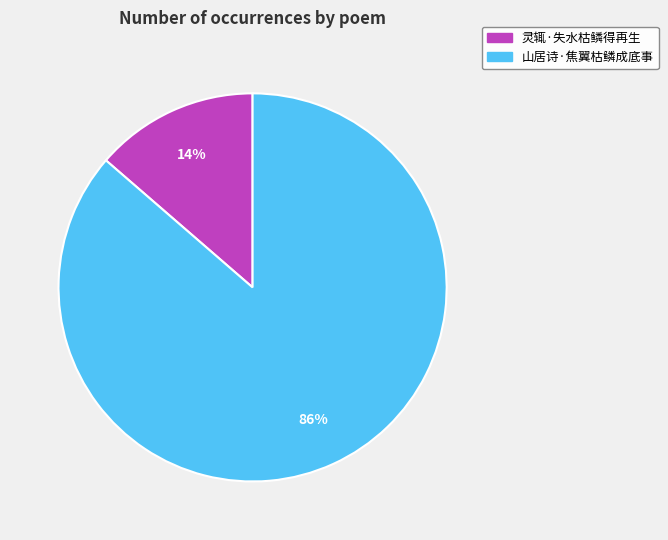

To the nearest percent, what percentage of the pie is 灵辄·失水枯鳞得再生?

14%